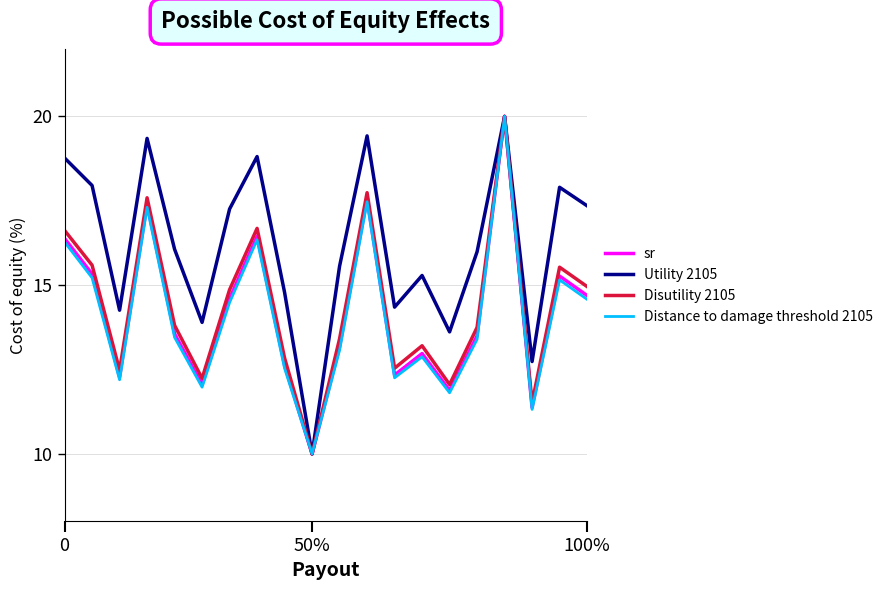

Which series has the largest total across all categories?

Utility 2105